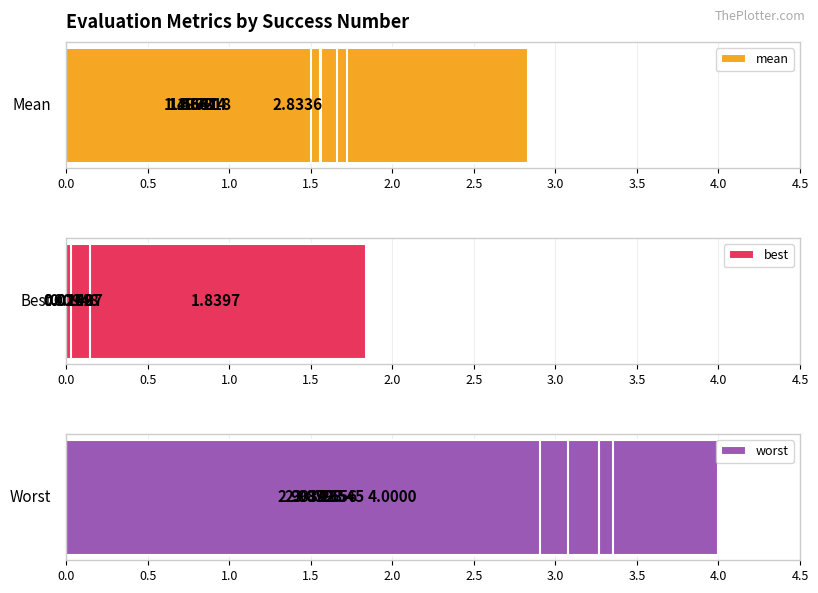

Rank the series by their average value, from highest to lowest.

worst, mean, best